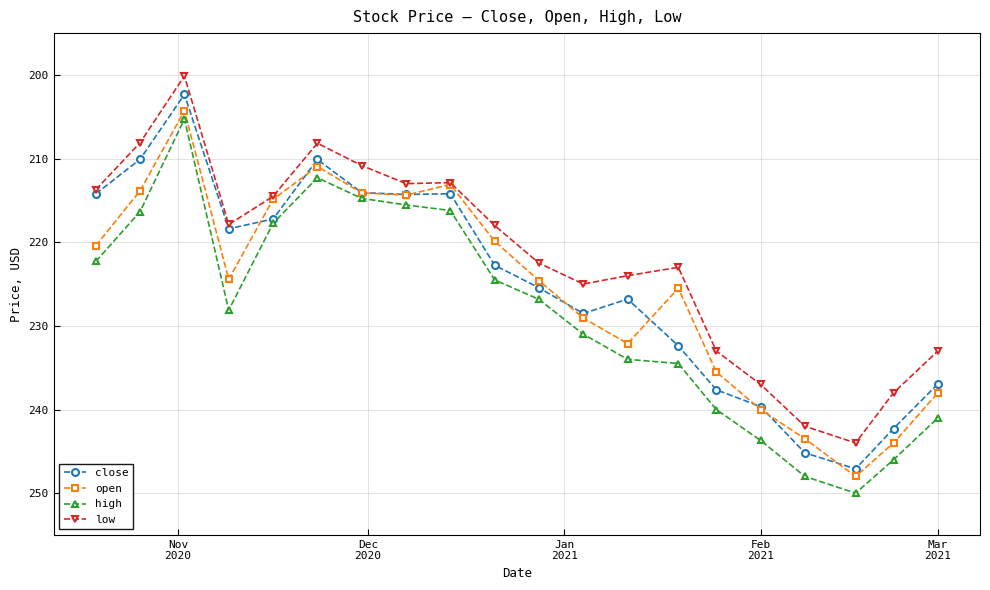

True or false: close and open cross at least once.

True